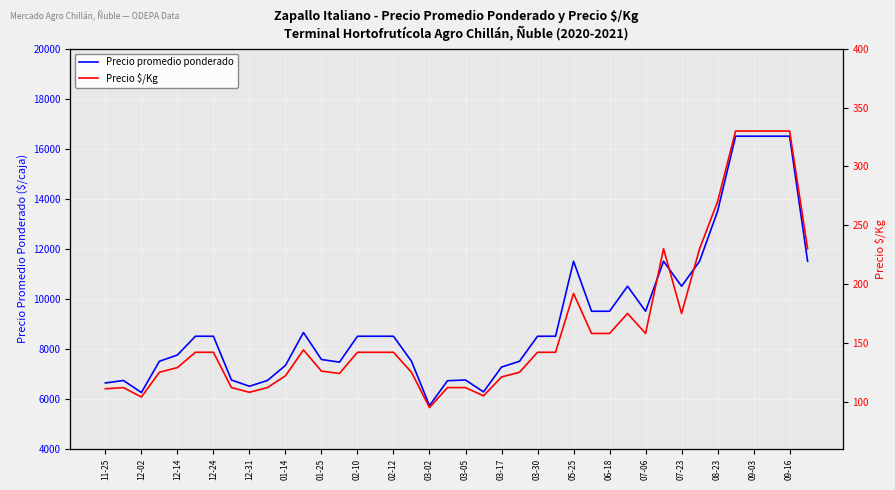

How many lines are shown in the chart?

2